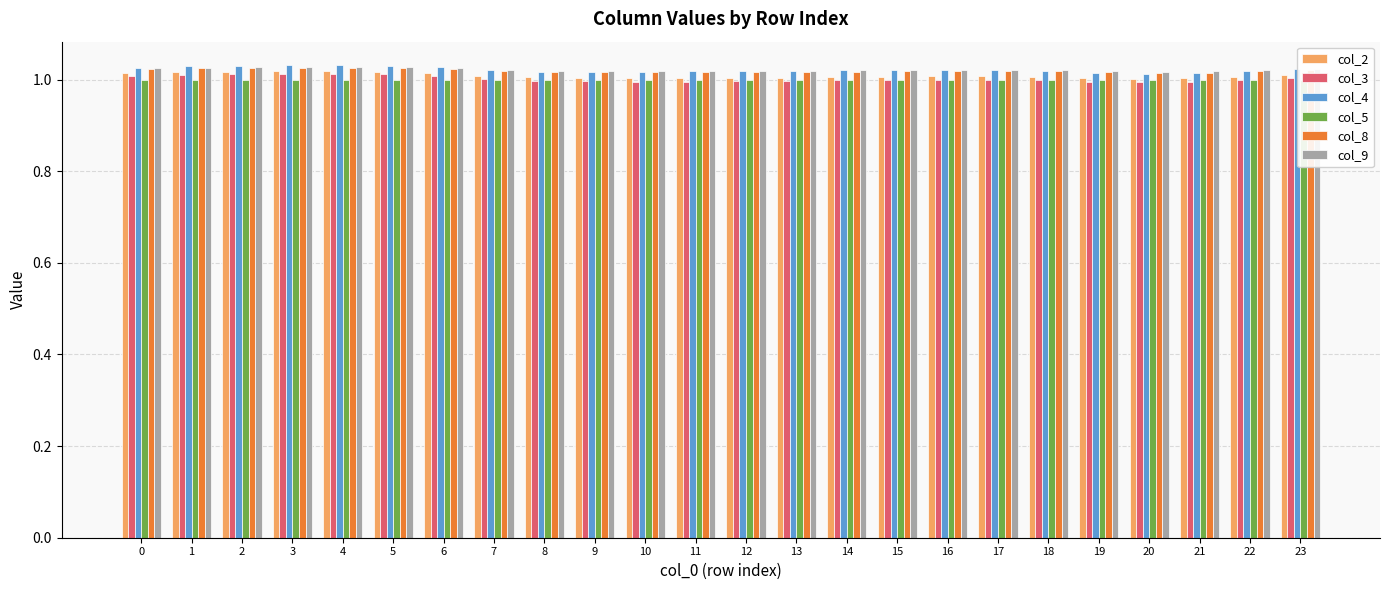

What are all the series names shown in the legend?

col_2, col_3, col_4, col_5, col_8, col_9